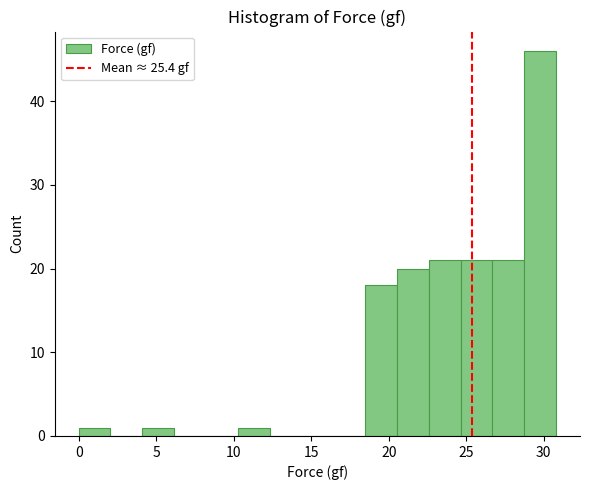

Which range on the x-axis has the tallest bar?

28.5 to 31.0